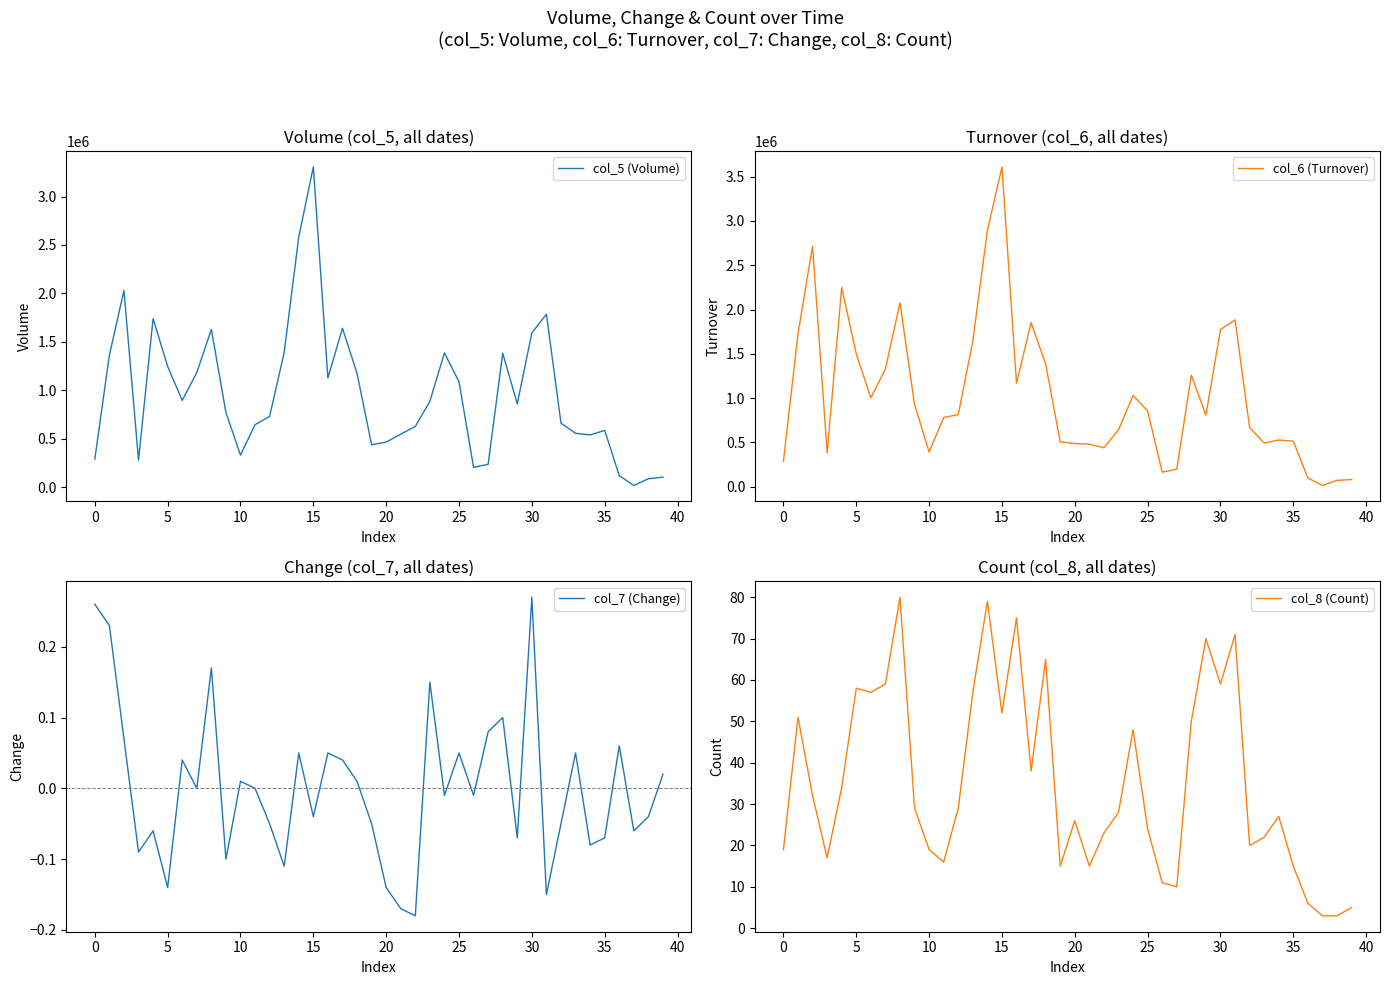

Which series has the largest total across all categories?

col_6 (Turnover)